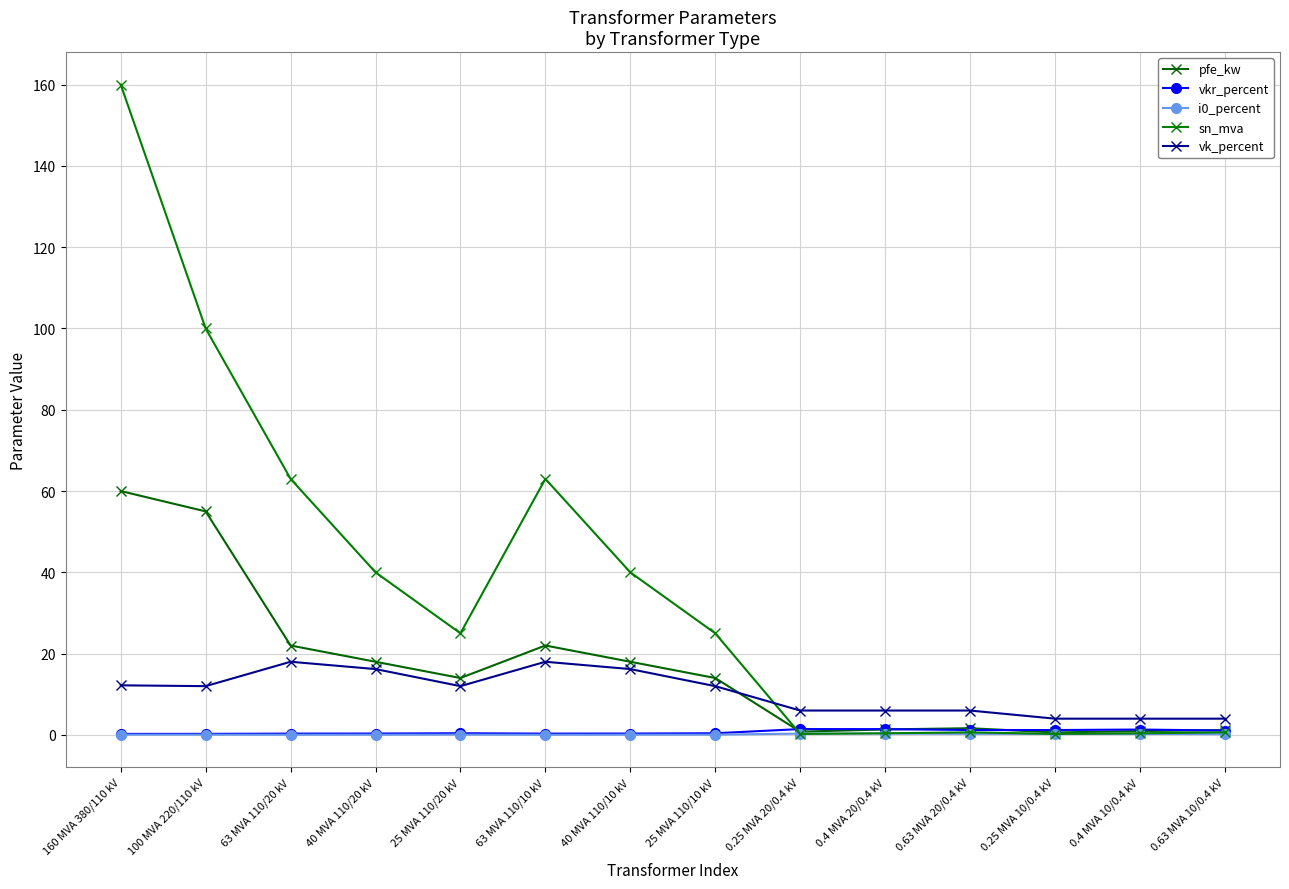

How many series are shown in this chart?

5